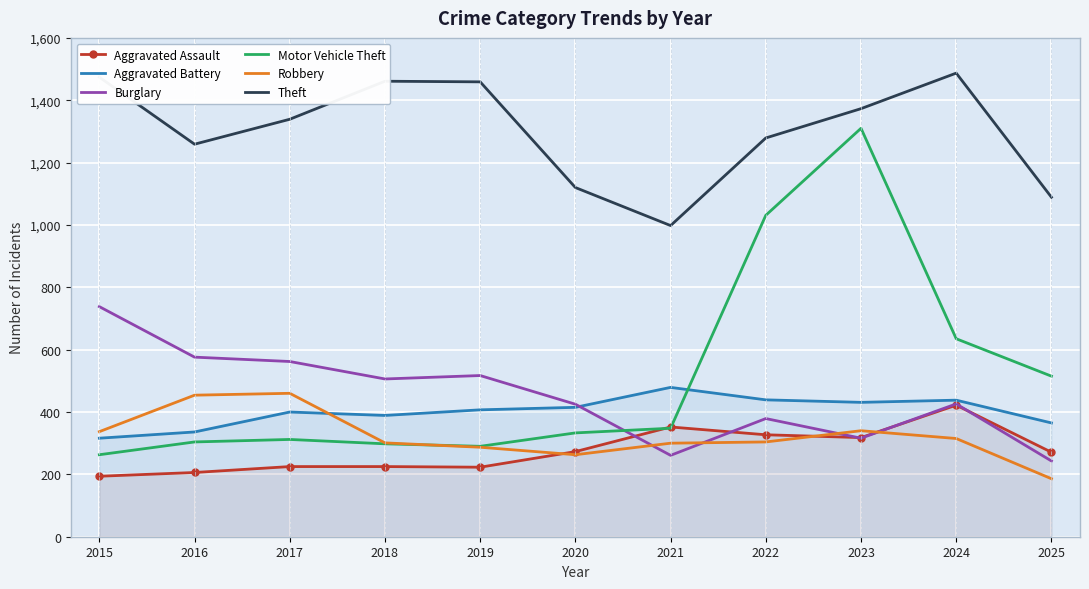

How many data points does each series have?

11